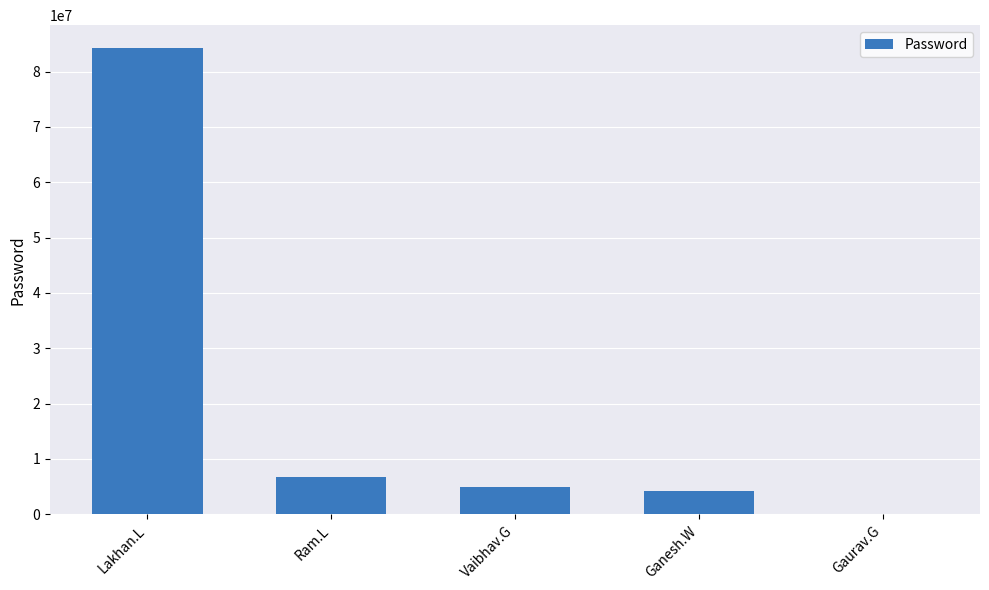

Reading left to right, what are all the values shown in this chart?

Lakhan.L=84176128	Ram.L=6789098	Vaibhav.G=4982748	Ganesh.W=4288682	Gaurav.G=123456